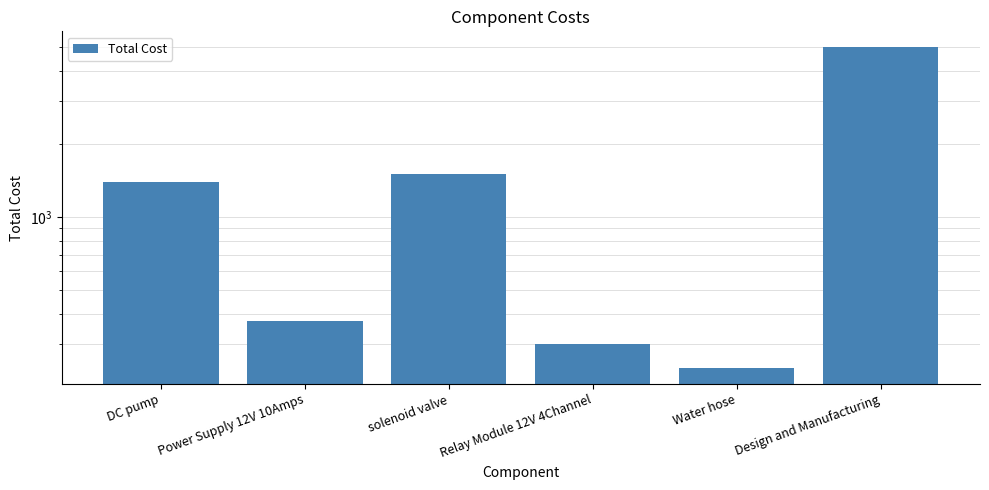

What is the value of the 4th bar from the left?

300